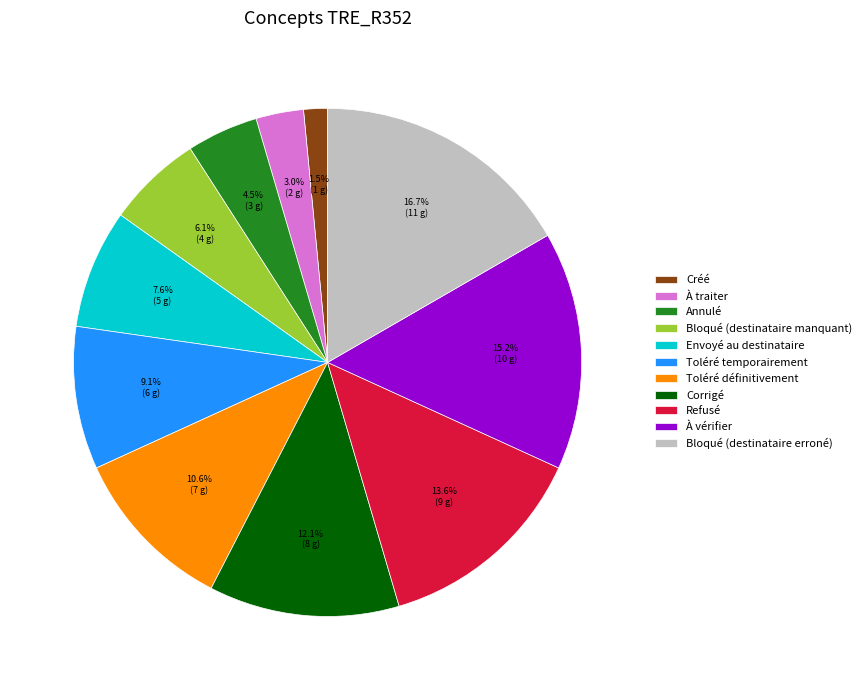

Which category has the smallest portion of the pie?

Créé